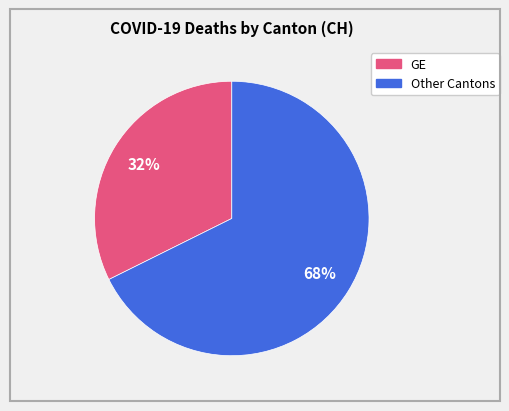

Does any single category account for the majority?

Yes